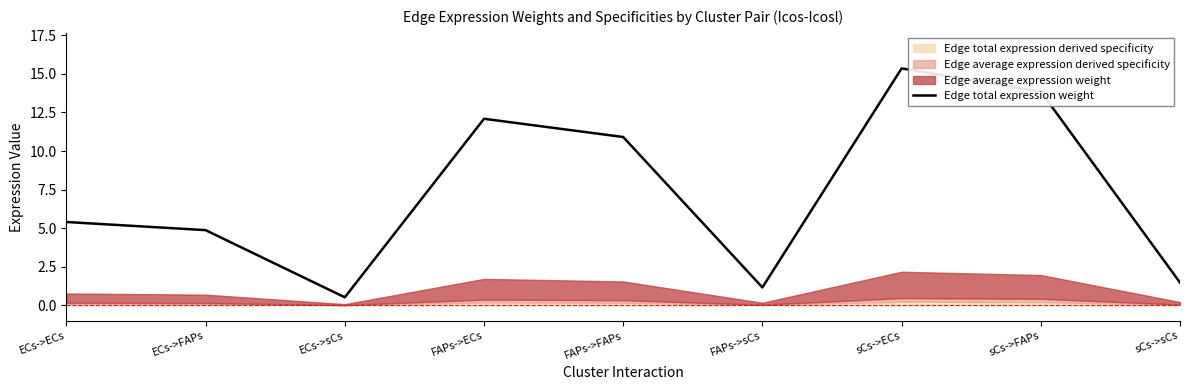

What is the difference between the maximum and minimum values?

14.8